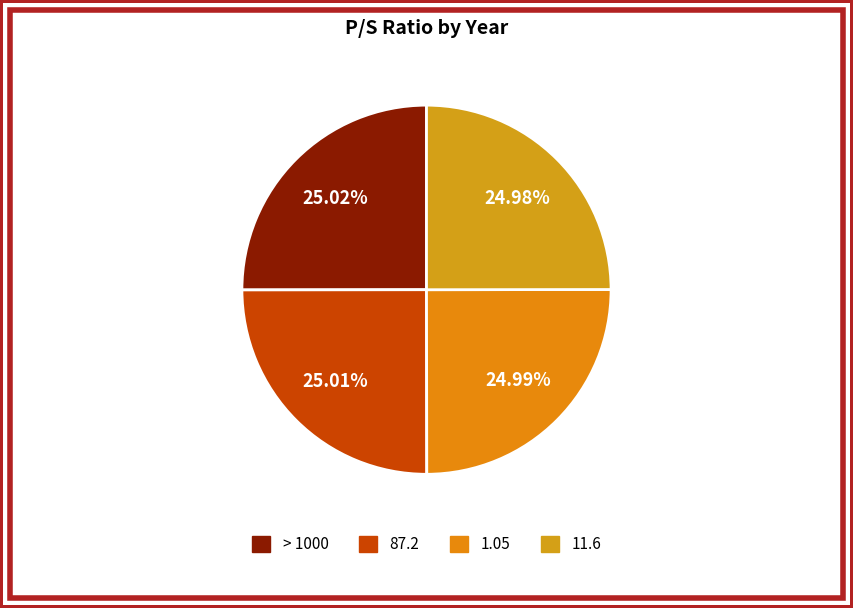

How many slices are in this pie chart?

4